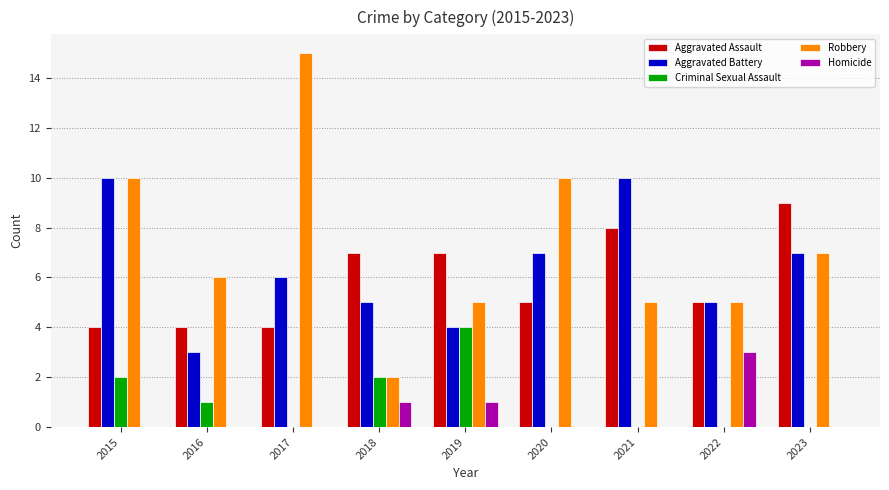

What is the sum of the Criminal Sexual Assault values at 2023 and 2015?

2